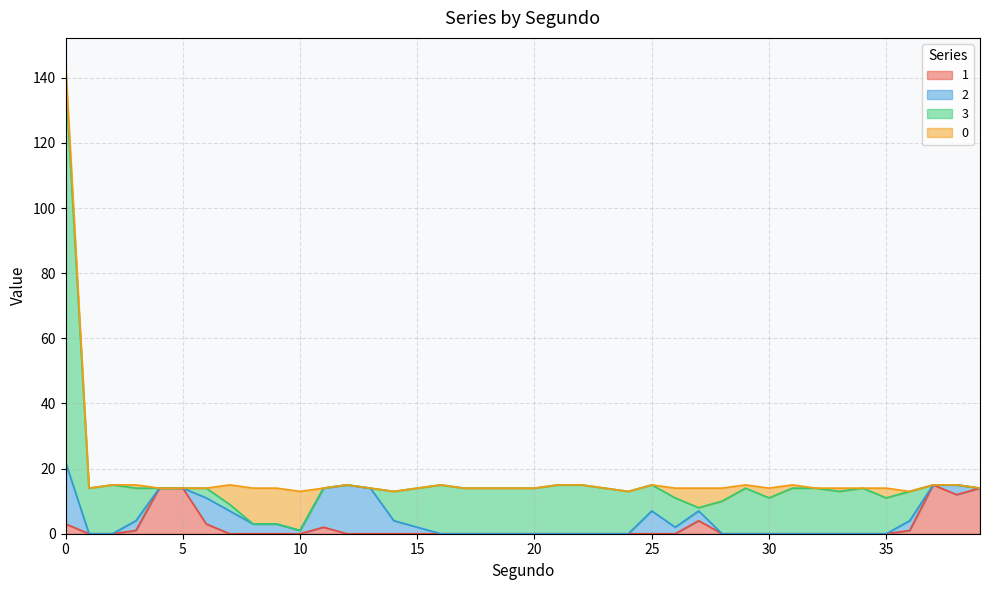

Rank the categories by 0 value from highest to lowest.

10, 8, 9, 7, 27, 0, 28, 26, 30, 35, 3, 29, 31, 33, 1, 2, 4, 5, 6, 11, 12, 13, 14, 15, 16, 17, 18, 19, 20, 21, 22, 23, 24, 25, 32, 34, 36, 37, 38, 39